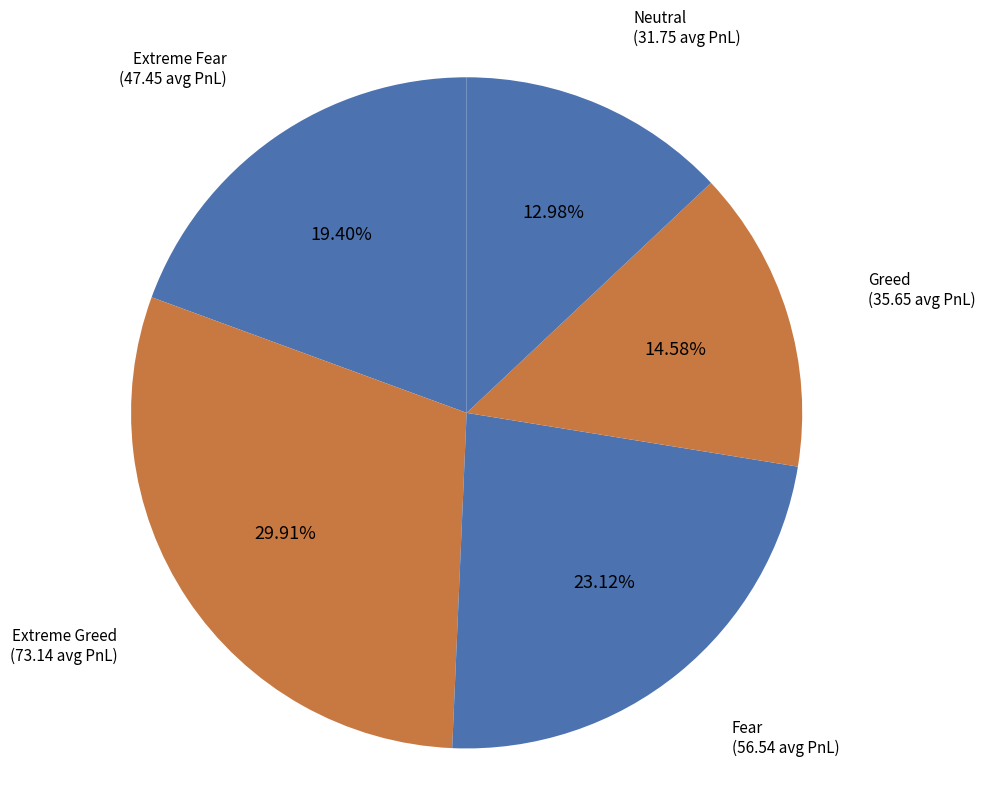

Which has a higher value, Fear or Greed?

Fear